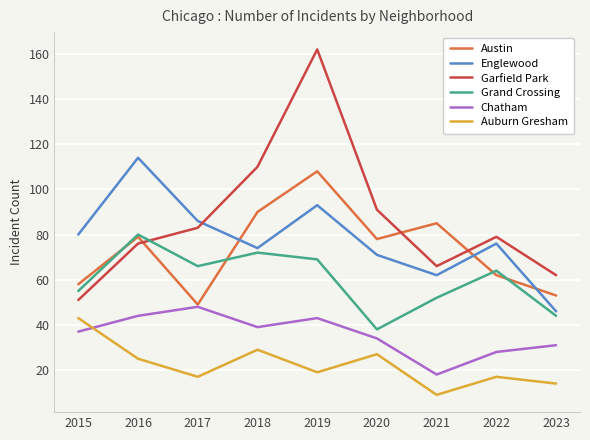

Which series changed the most between 2018 and 2020?

Grand Crossing